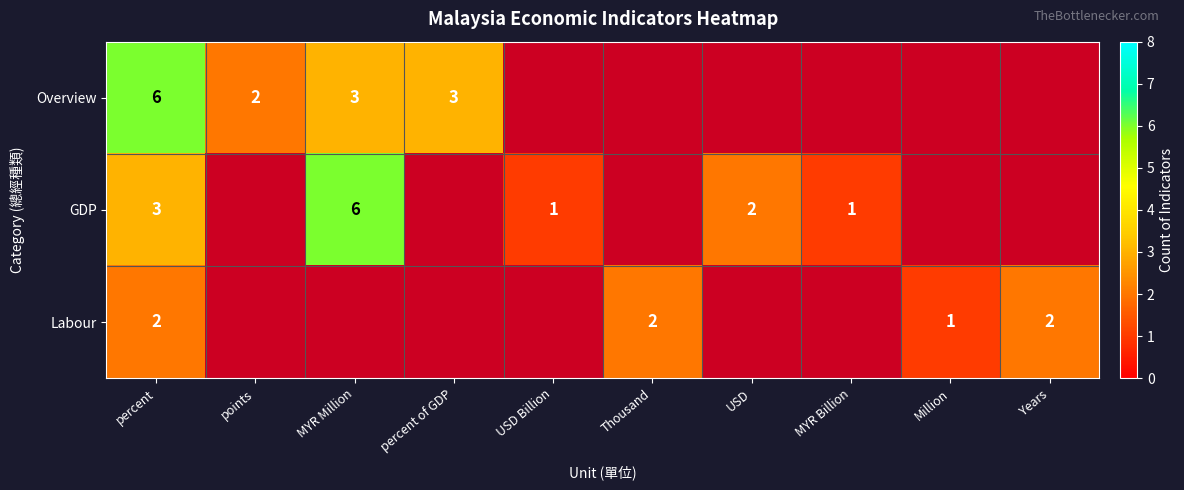

How many series are shown in this chart?

3